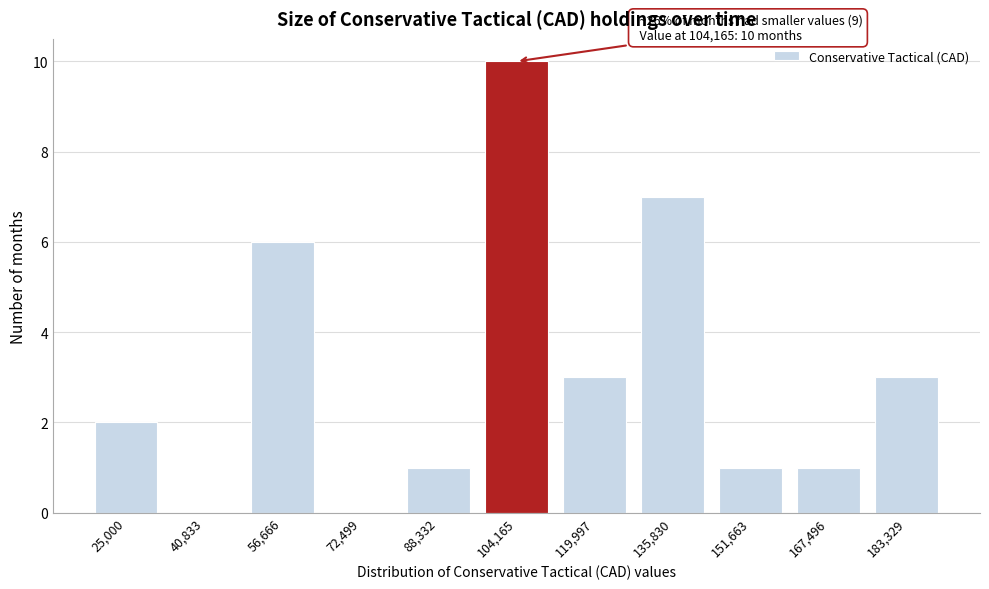

Reading right to left, transcribe all the data shown in this chart.

183,329=3	167,496=1	151,663=1	135,830=7	119,997=3	104,165=10	88,332=1	72,499=0	56,666=6	40,833=0	25,000=2